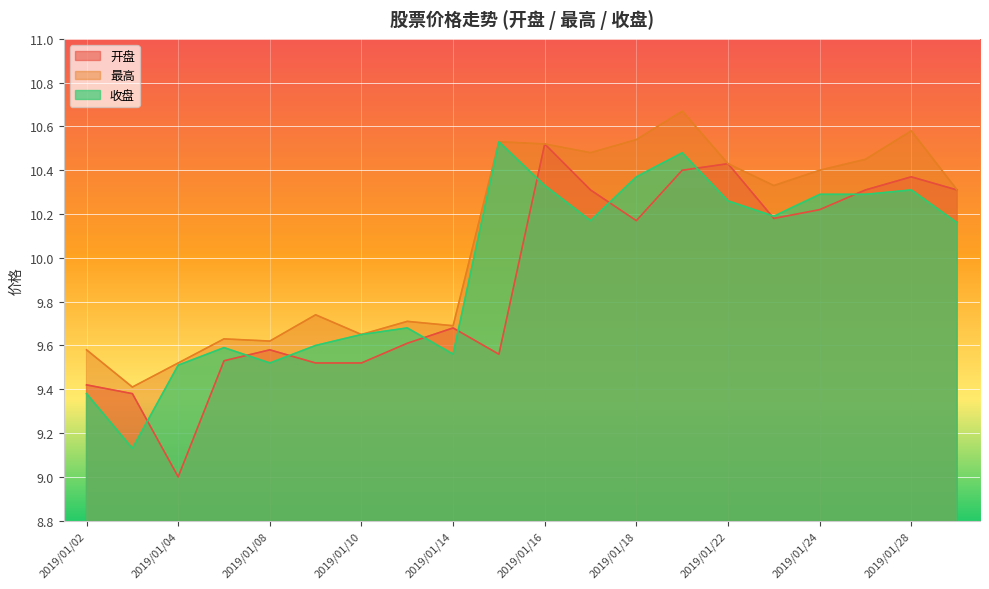

What is the difference between the maximum and minimum values in the 最高 series?

1.3